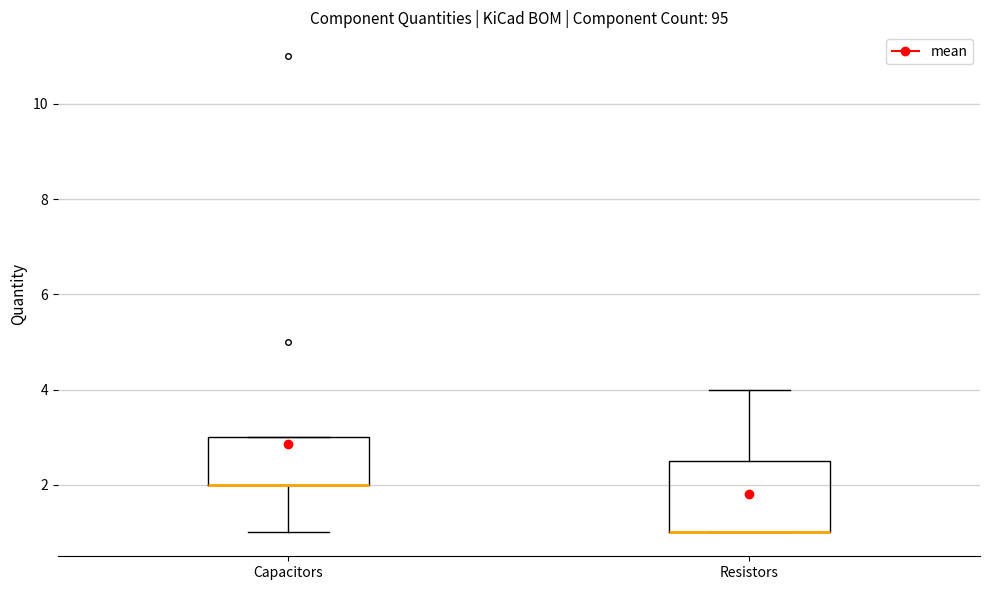

Reading left to right, read every box against the y-axis: the position of its median line, the range the box covers, and the ends of its whiskers. The values are not printed on the chart, so give them approximately, as read against the axis.

Capacitors: median 2.0 (drawn on the box's lower edge), box 2.0 to 3.0, whiskers 1.0 to 3.0
Resistors: median 1.0 (drawn on the box's lower edge), box 1.0 to 2.6, whiskers 1.0 to 4.0